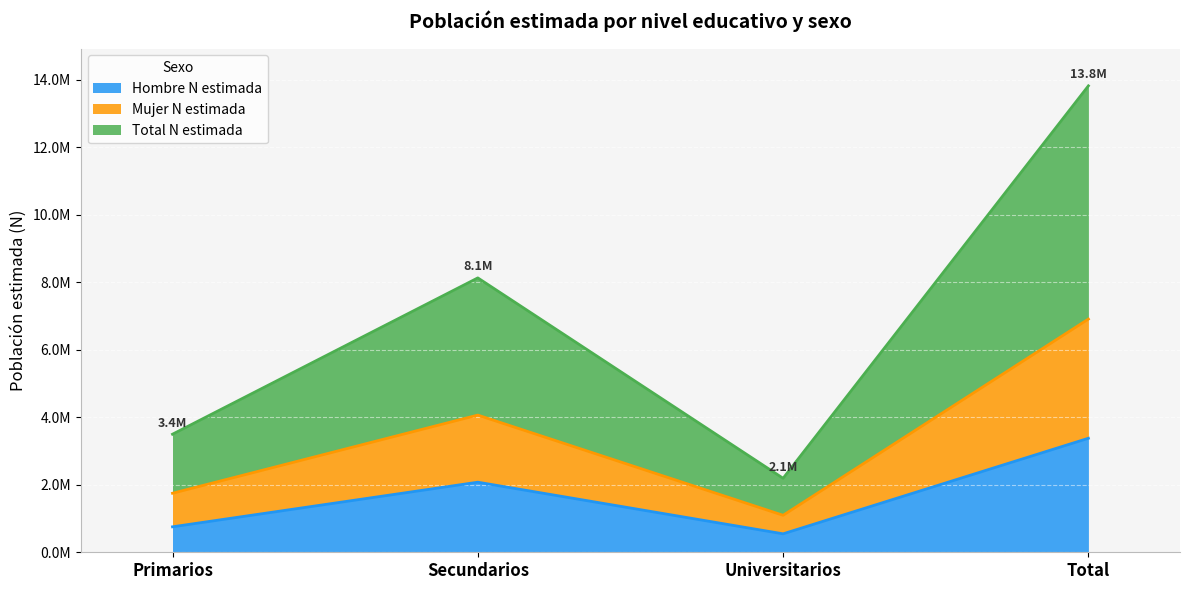

How many lines are shown in the chart?

3